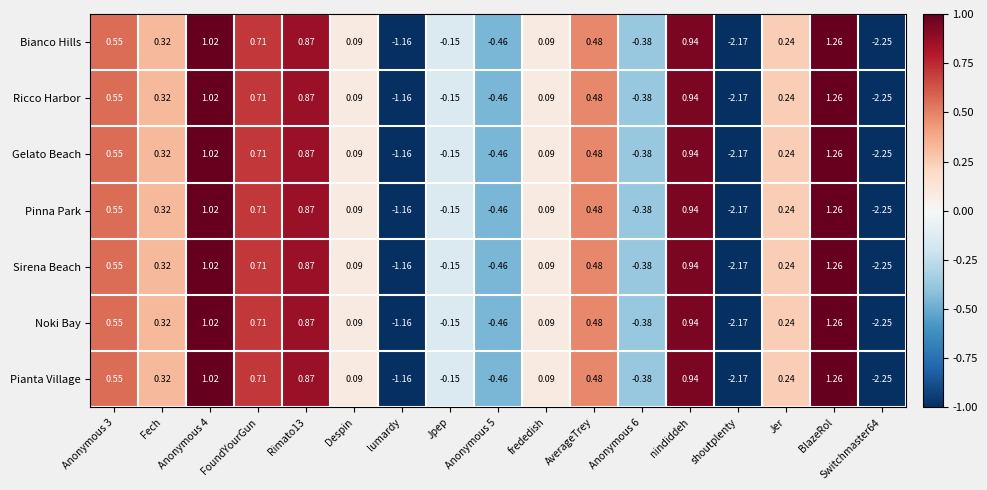

At which label does Gelato Beach reach its peak?

BlazeRol